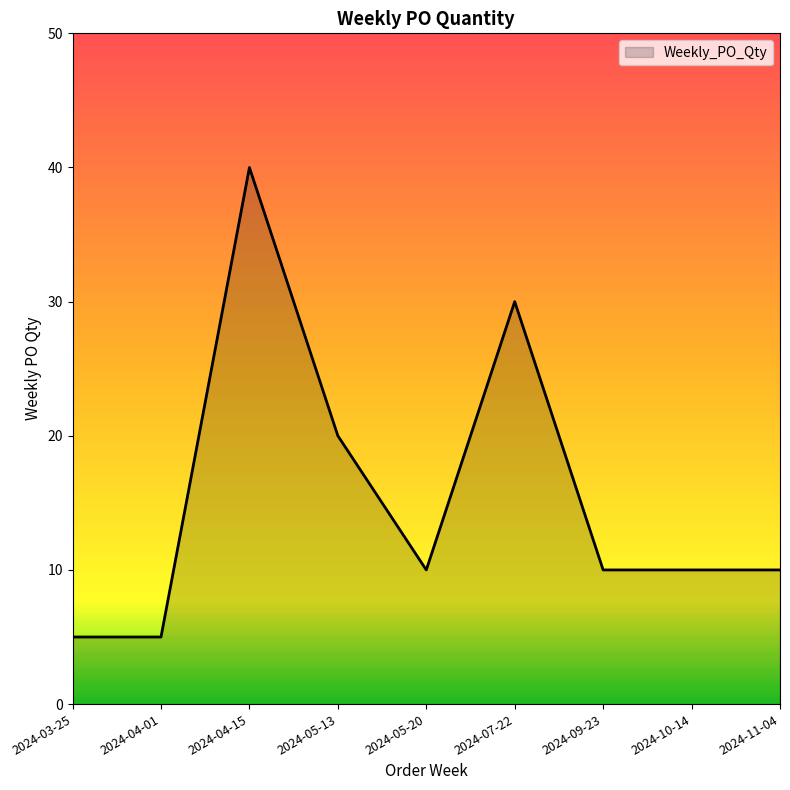

At which label is the value closest to 22?

2024-05-13